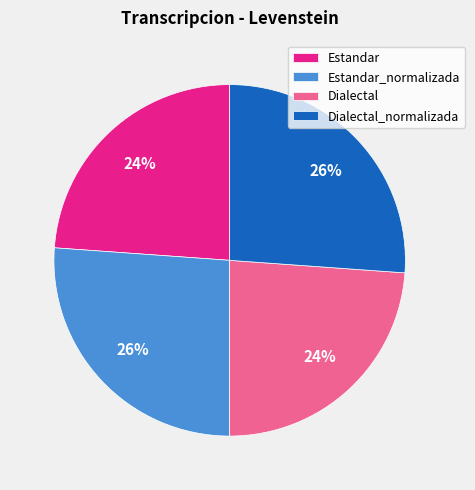

Which has a higher value, Estandar_normalizada or Estandar?

Estandar_normalizada